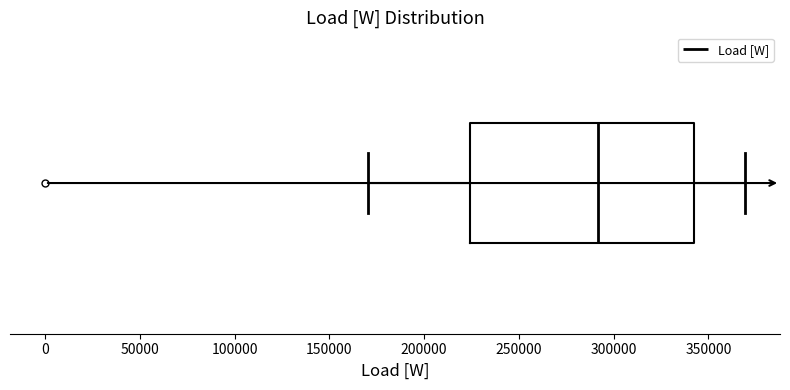

Transcribe this box plot: give where the median line is, the range the box spans, and where the two whiskers end, as read against the x-axis. The values are not printed on the chart, so give them approximately, as read against the axis.

median 290000, box 225000 to 340000, whiskers 170000 to 370000